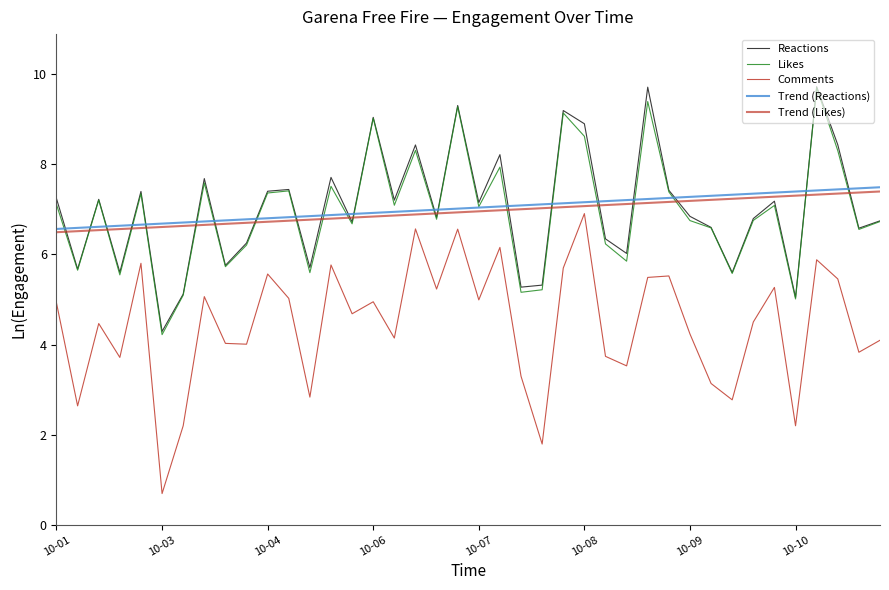

Does the chart display data point markers on the line(s)?

No